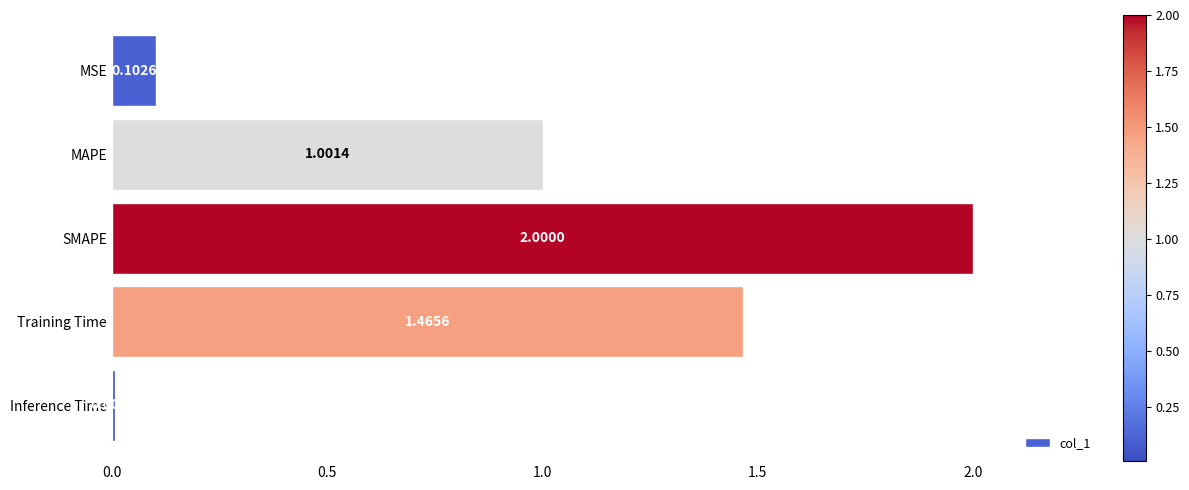

At which label is the value closest to 1?

MAPE